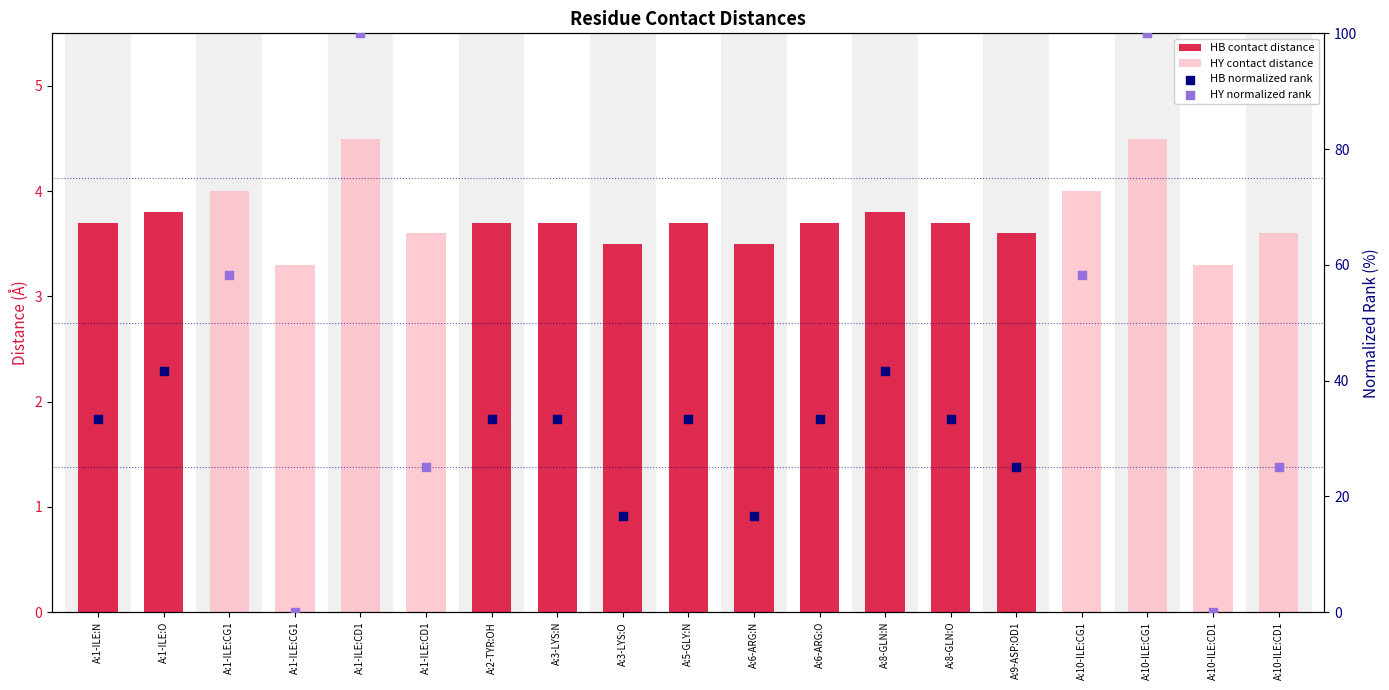

Which series has the largest total across all categories?

HB contact distance